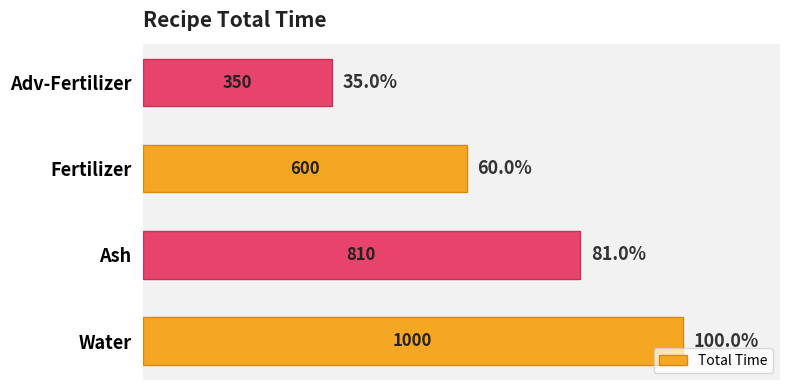

What is the average value?

690